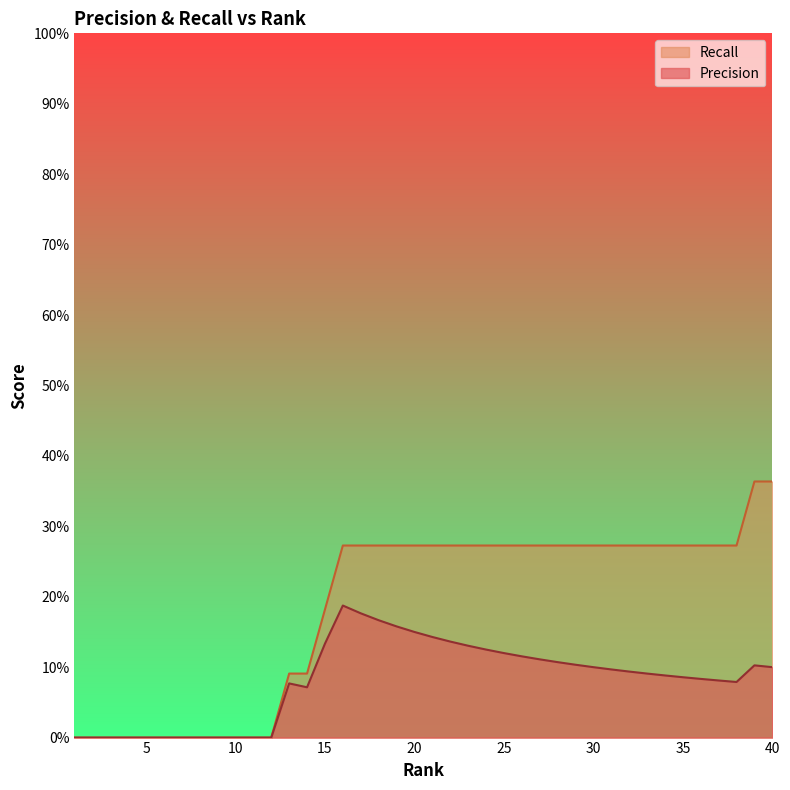

What is the difference between the highest and lowest values at 27?

0.2